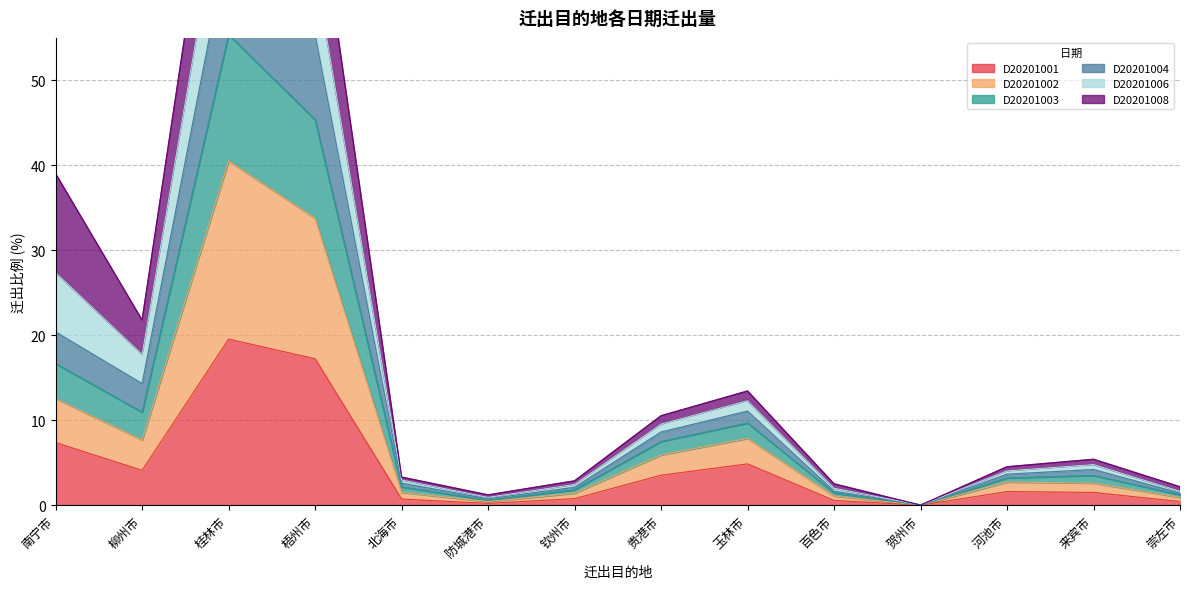

What is the average value of the D20201004 series?

16.2